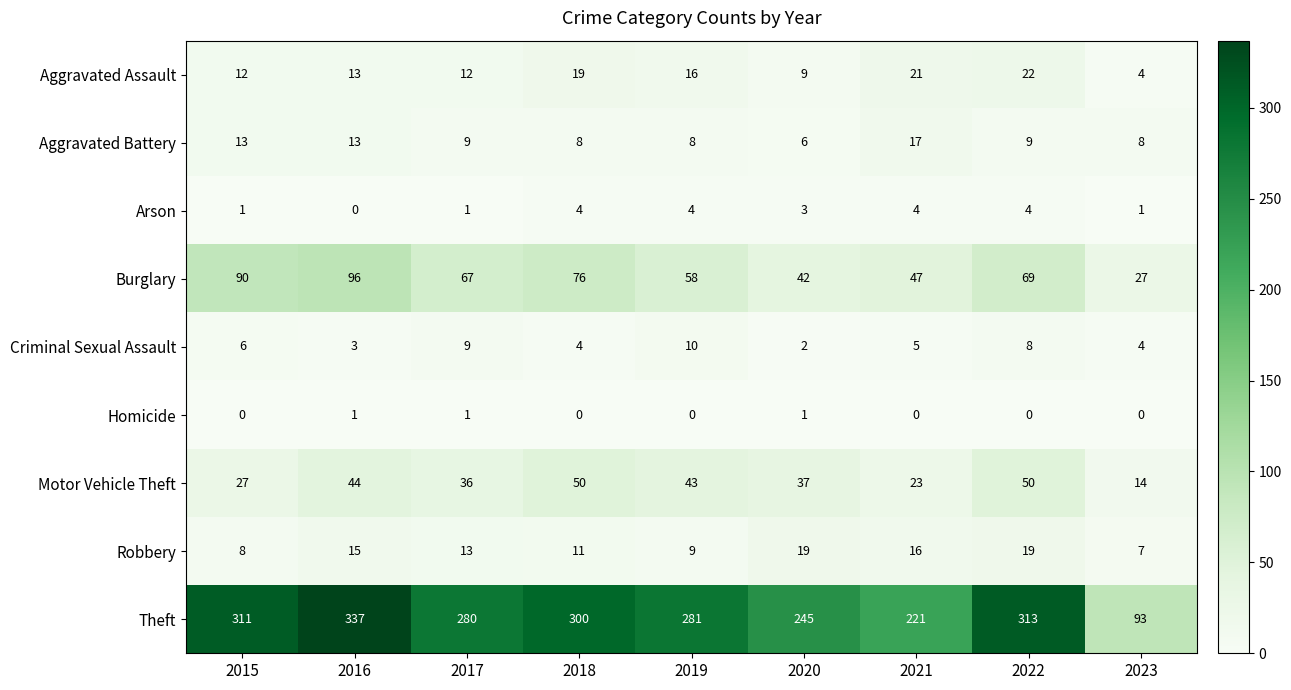

At which category is the sum across all series the highest?

2016